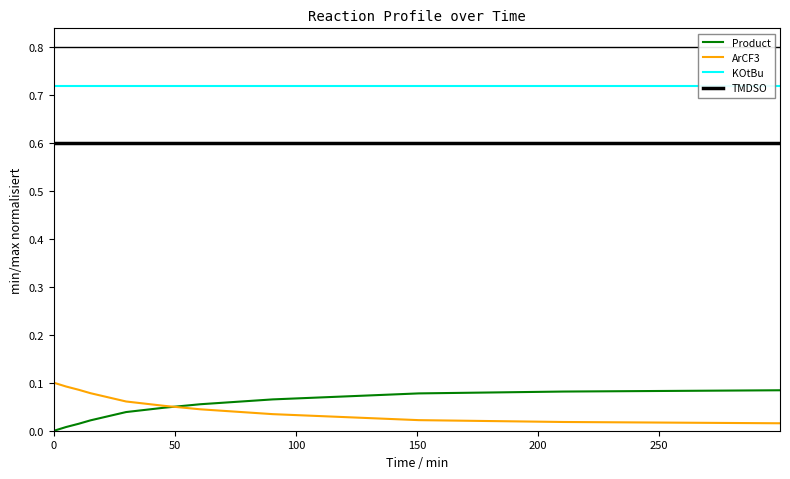

True or false: Product and KOtBu cross at least once.

False